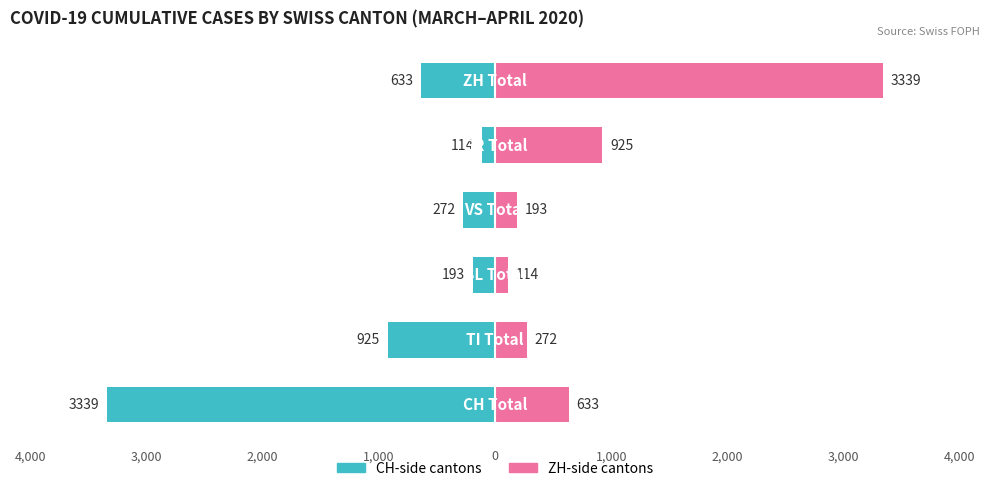

Which series changed the most between 2,000 and 1,000?

Right Canton (ZH-side)